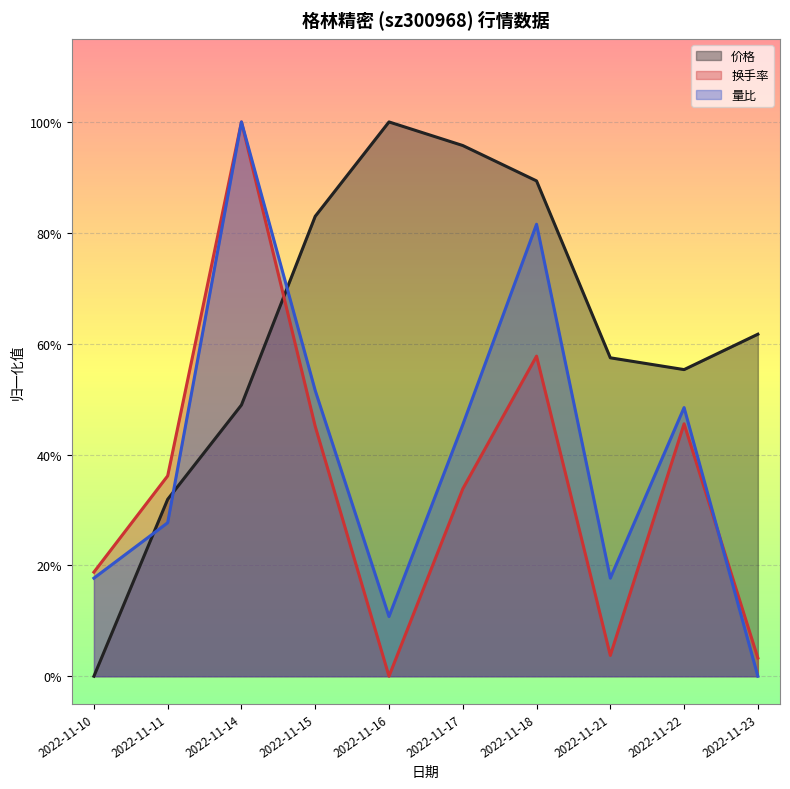

The 价格 series shows 0.0 at 2022-11-10. True or false?

True